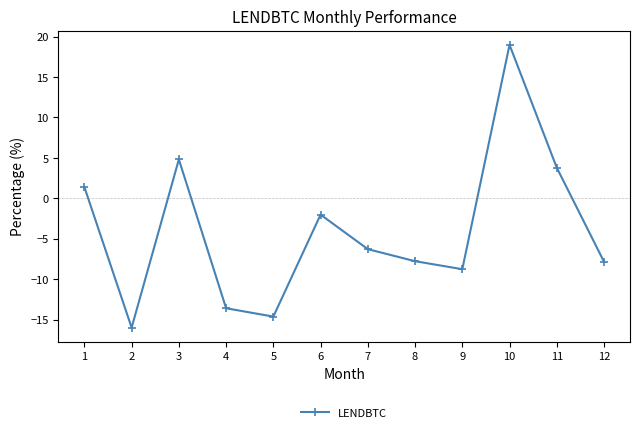

What is the value of the 3rd point from the left?

4.8